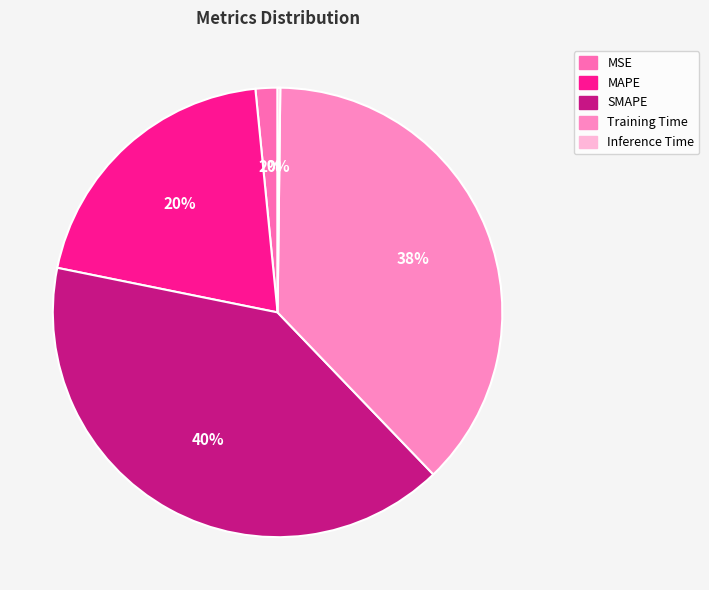

Count the number of slices in the pie.

5